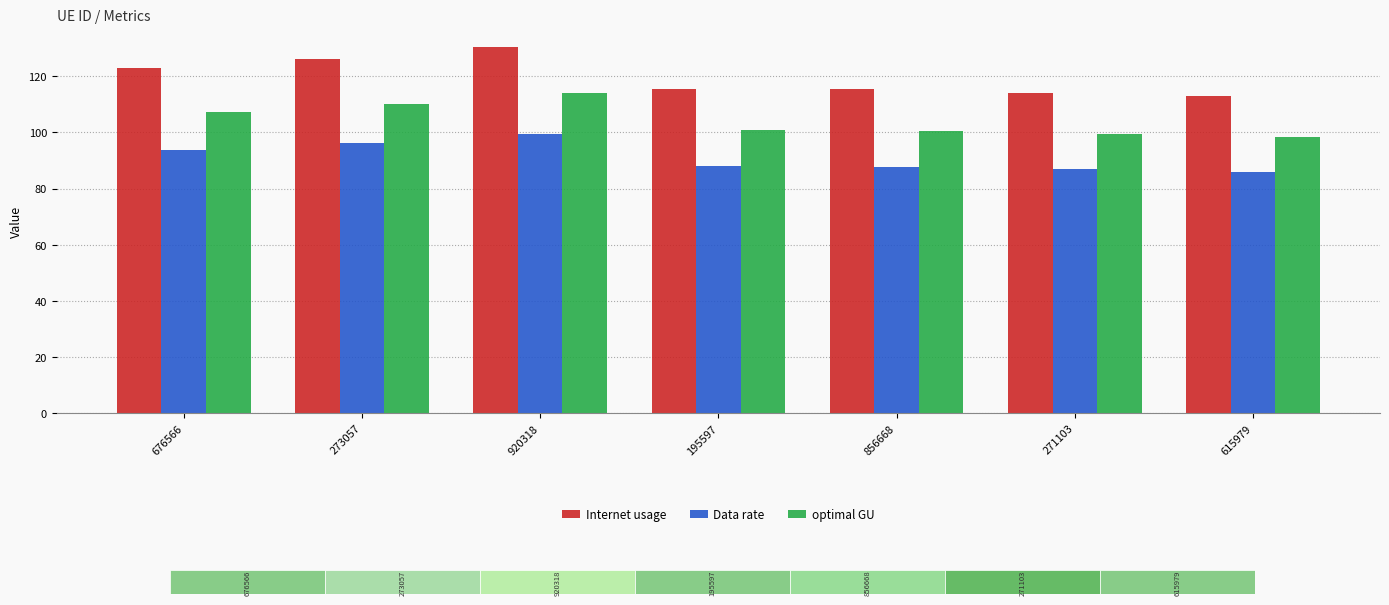

What is the difference between the Internet usage values at 271103 and 273057?

12.1